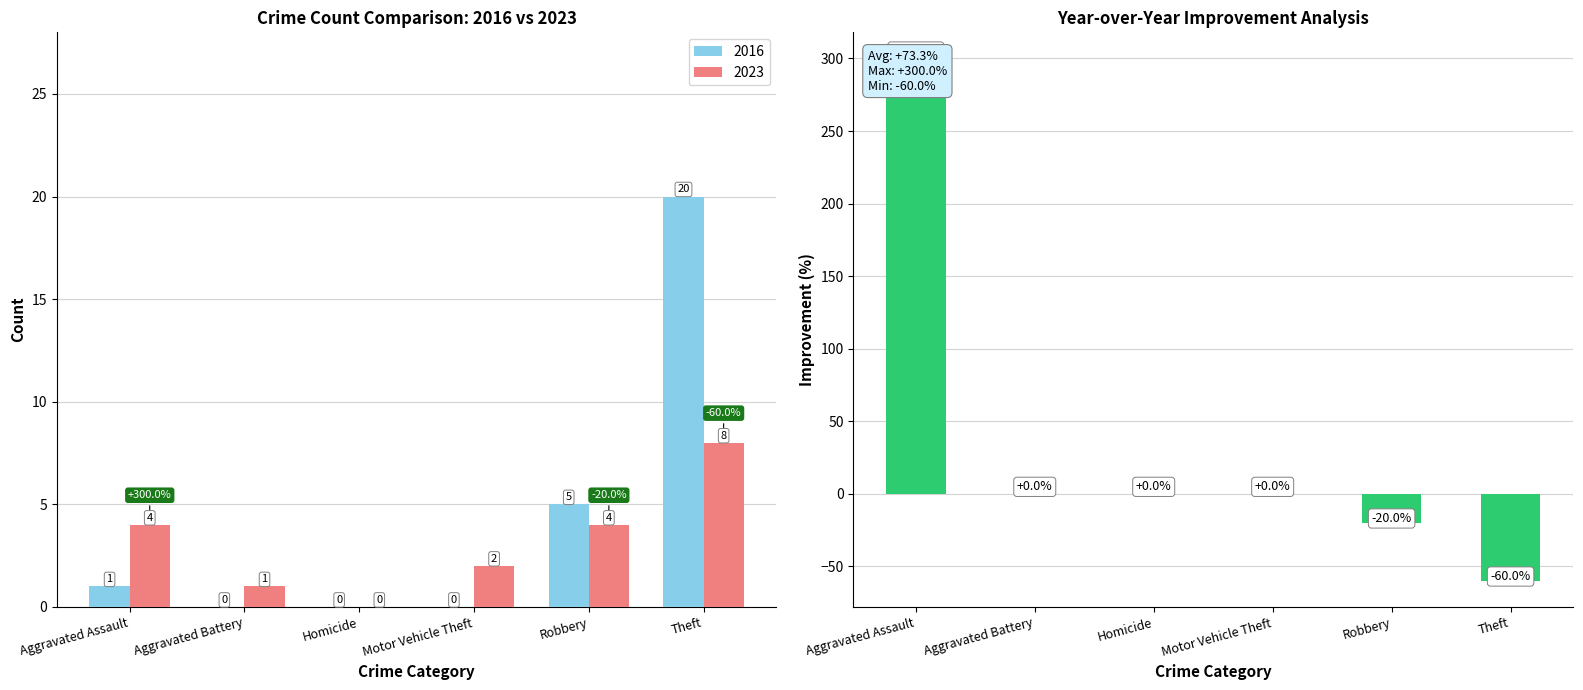

Reading left to right, list all the values displayed in this chart.

300	0	0	0	-20	-60